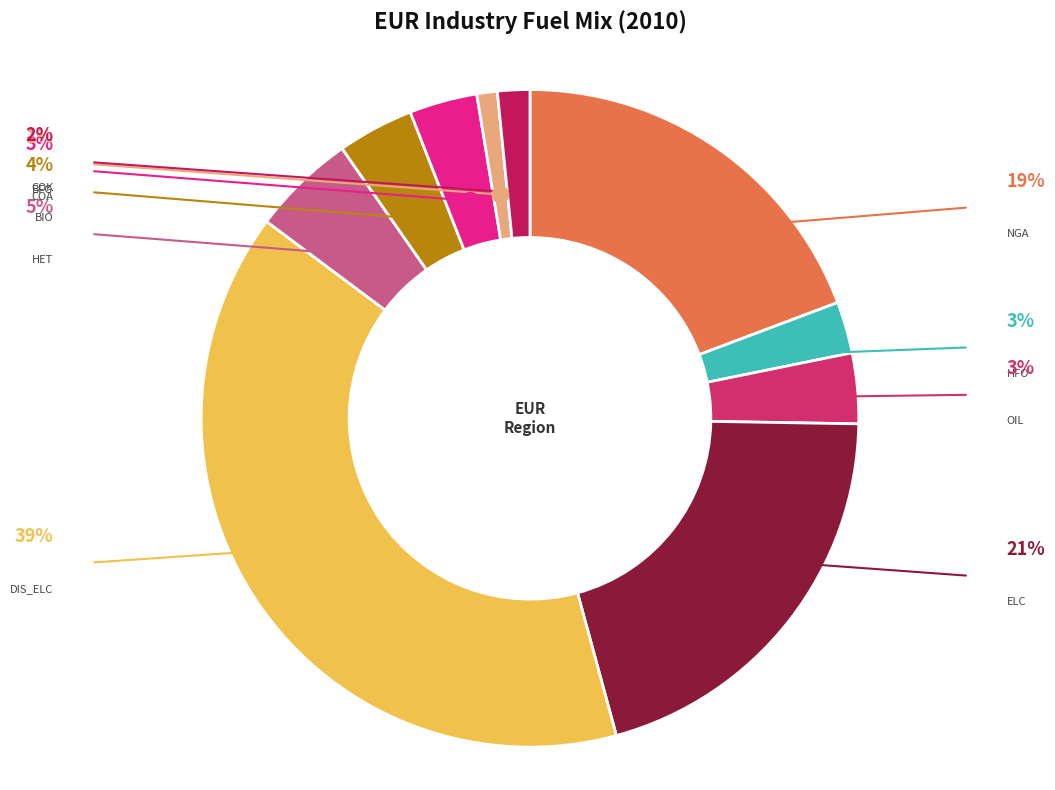

Which slice is the smallest?

IND_FT_BFG